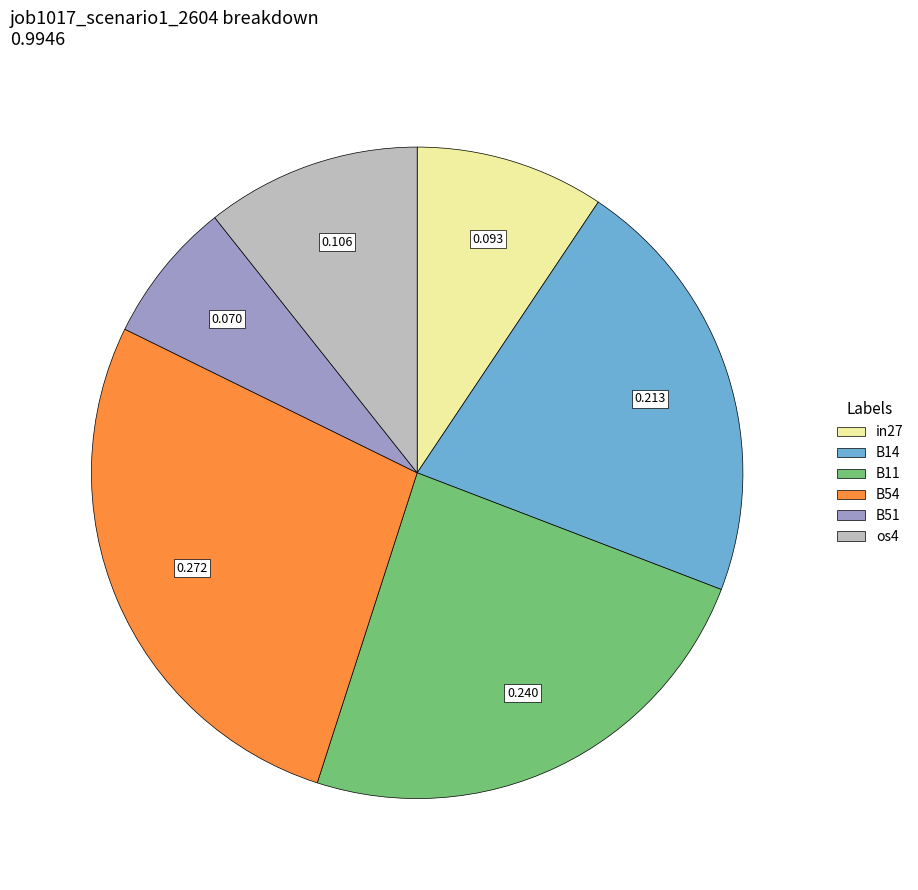

Does any single category account for the majority?

No